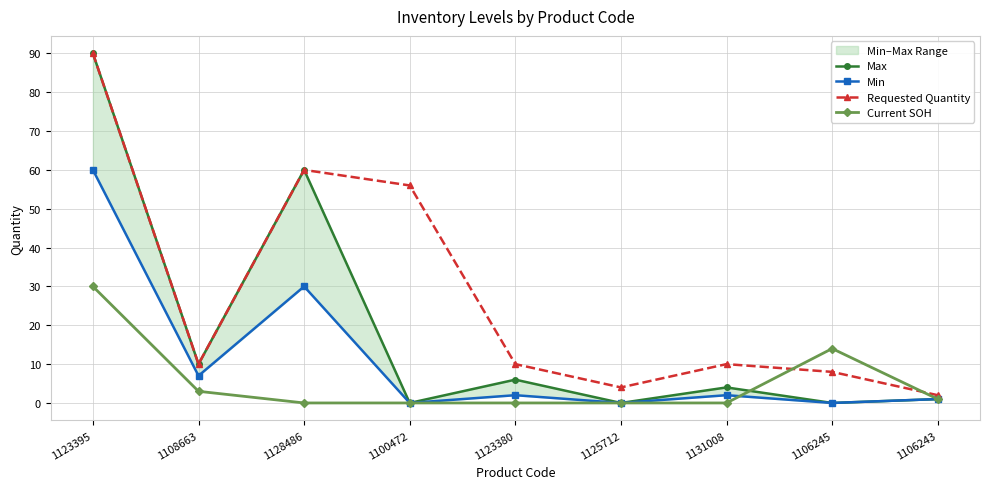

Which series has the widest spread of values?

Max